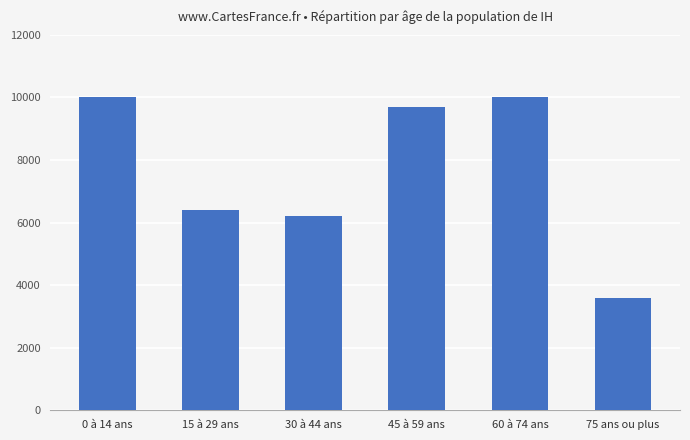

Which has a higher value, 45 à 59 ans or 0 à 14 ans?

0 à 14 ans